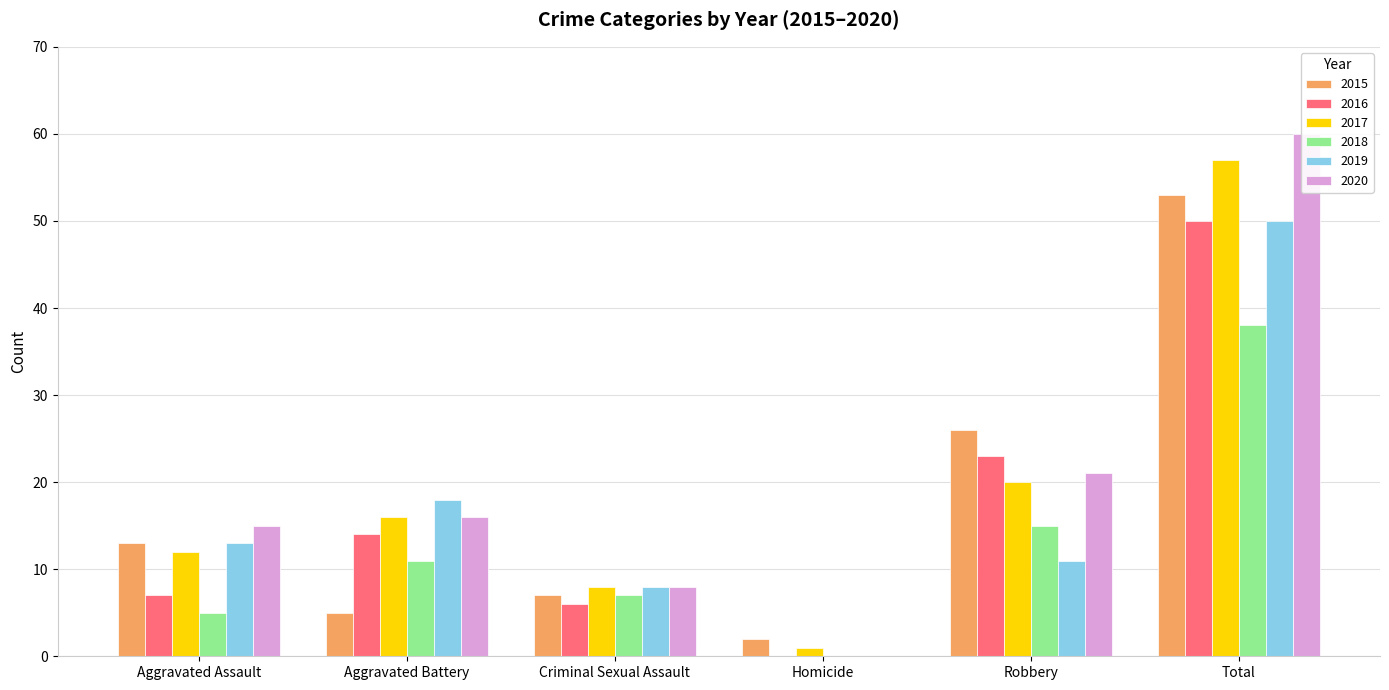

Reading left to right, what are all the values shown in this chart?

2015: Aggravated Assault=13	Aggravated Battery=5	Criminal Sexual Assault=7	Homicide=2	Robbery=26	Total=53
2016: Aggravated Assault=7	Aggravated Battery=14	Criminal Sexual Assault=6	Homicide=0	Robbery=23	Total=50
2017: Aggravated Assault=12	Aggravated Battery=16	Criminal Sexual Assault=8	Homicide=1	Robbery=20	Total=57
2018: Aggravated Assault=5	Aggravated Battery=11	Criminal Sexual Assault=7	Homicide=0	Robbery=15	Total=38
2019: Aggravated Assault=13	Aggravated Battery=18	Criminal Sexual Assault=8	Homicide=0	Robbery=11	Total=50
2020: Aggravated Assault=15	Aggravated Battery=16	Criminal Sexual Assault=8	Homicide=0	Robbery=21	Total=60